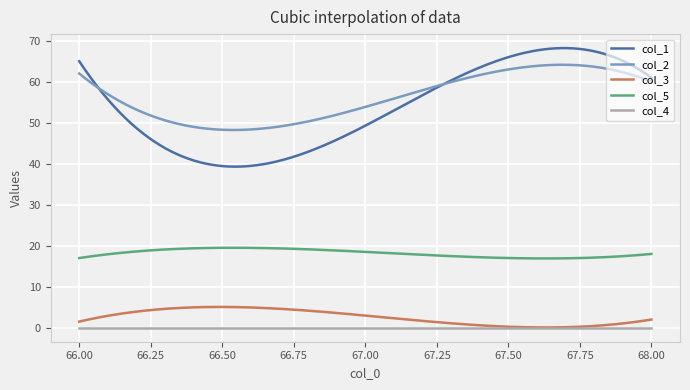

Count the number of data series in this chart.

5